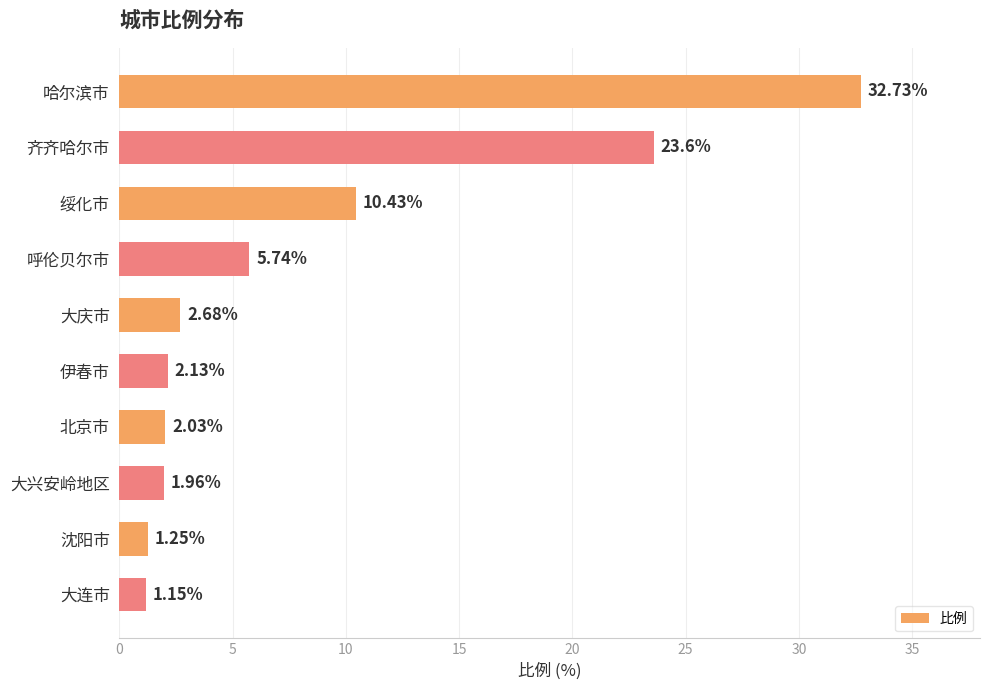

What is the label of the 6th bar from the bottom?

大庆市